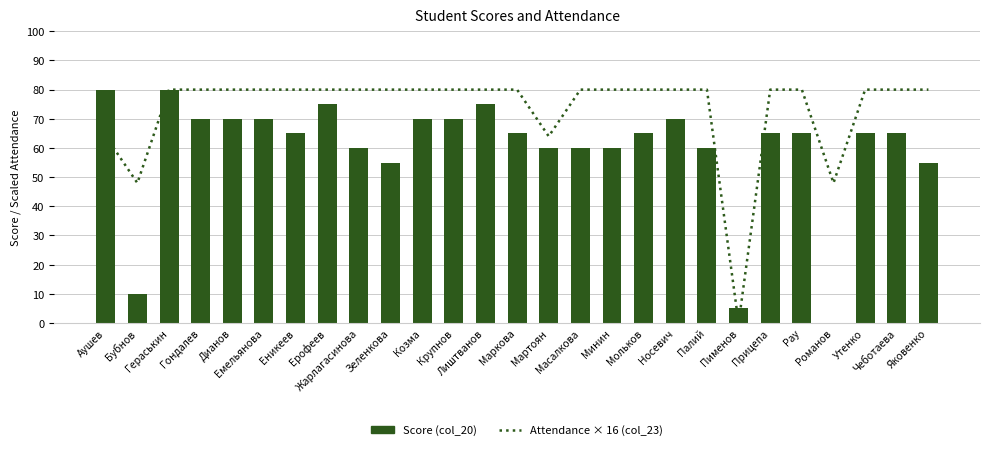

At which category is the sum across all series the highest?

Гераськин